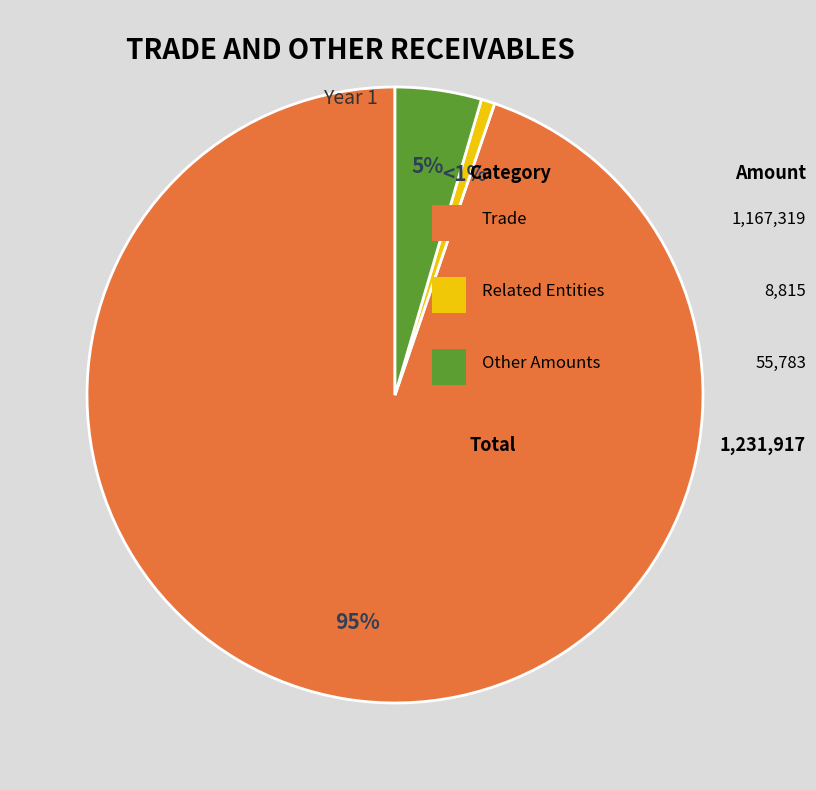

Does any single category account for the majority?

Yes